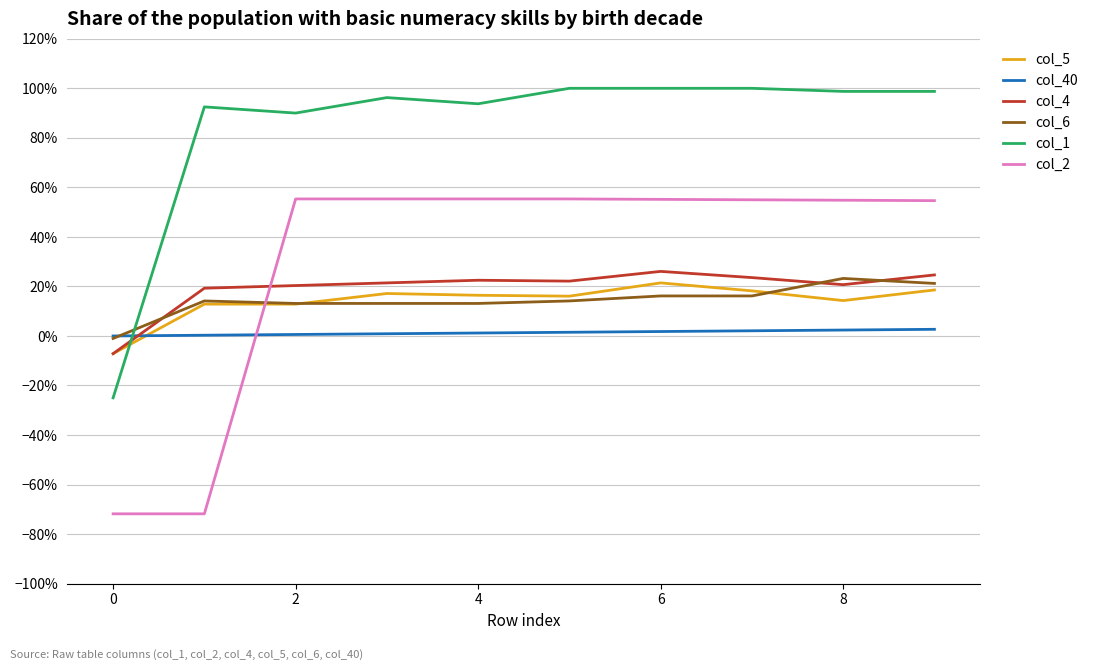

Which series has the largest range (max minus min)?

col_2